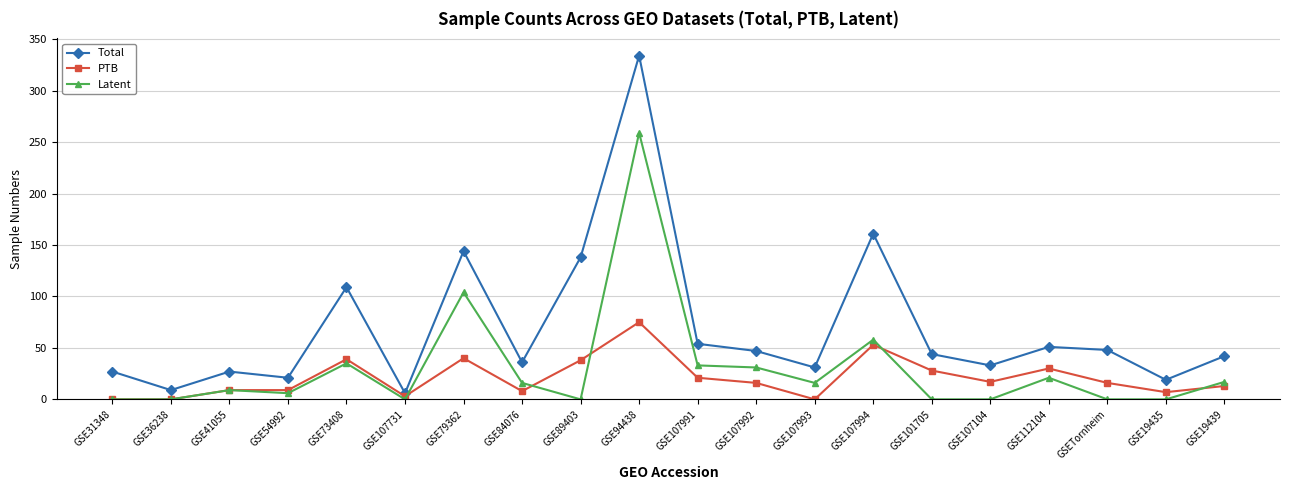

True or false: Latent has more than 0 interior local peaks.

True